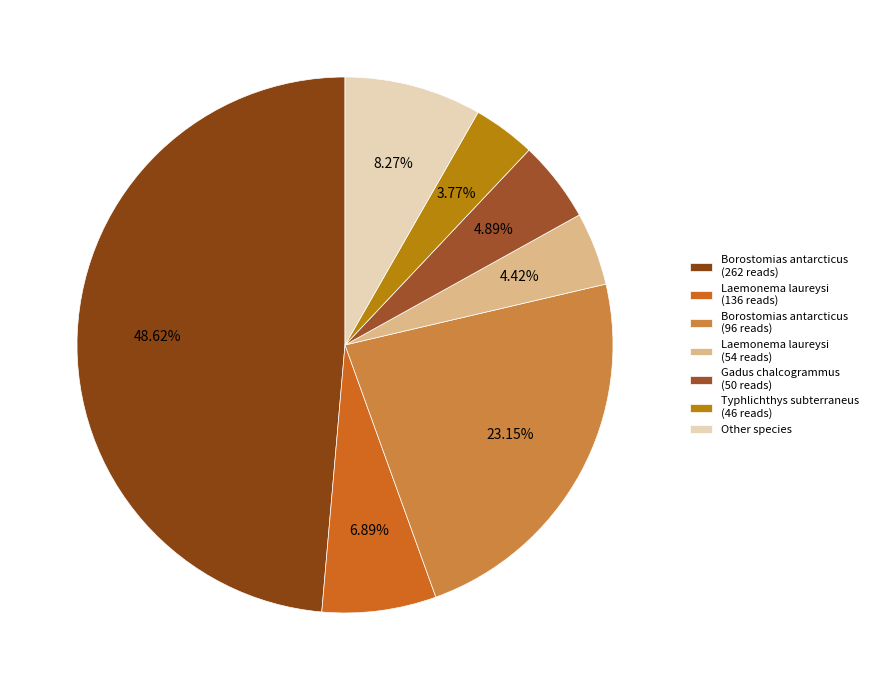

How many segments does this pie chart have?

7